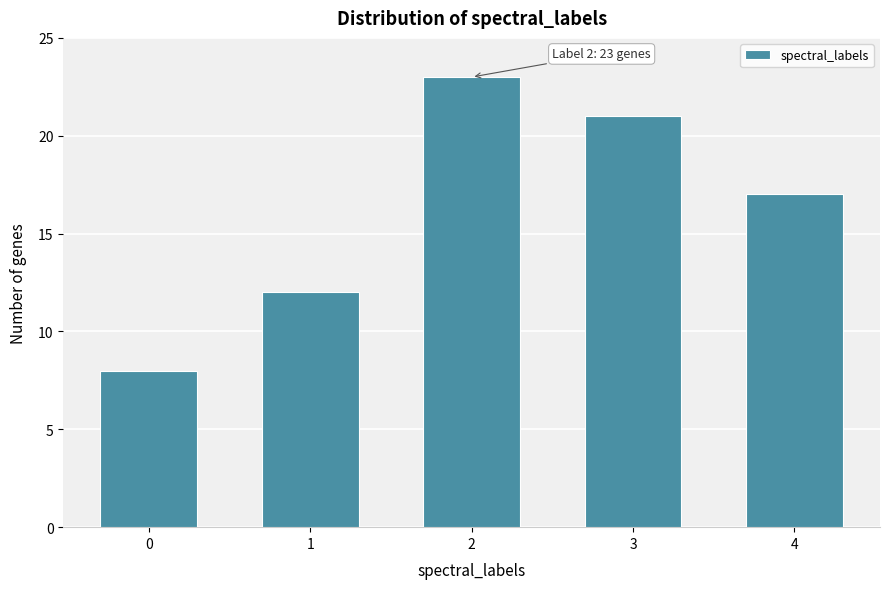

Reading right to left, transcribe all the data shown in this chart.

4=17	3=21	2=23	1=12	0=8